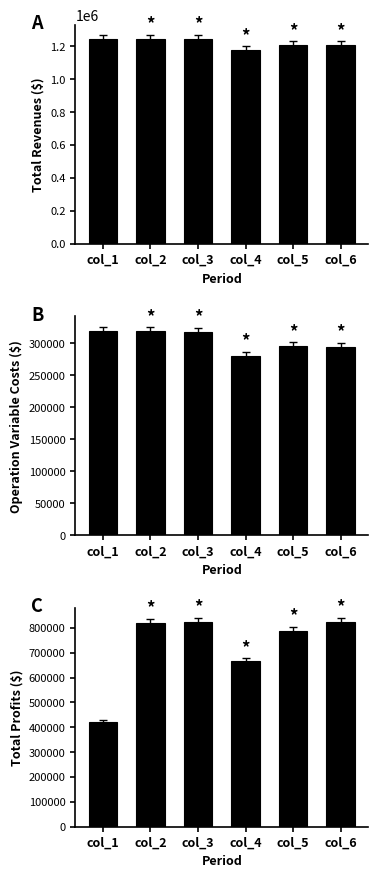

The Total Revenues series shows 1242148.0 at col_3. True or false?

True